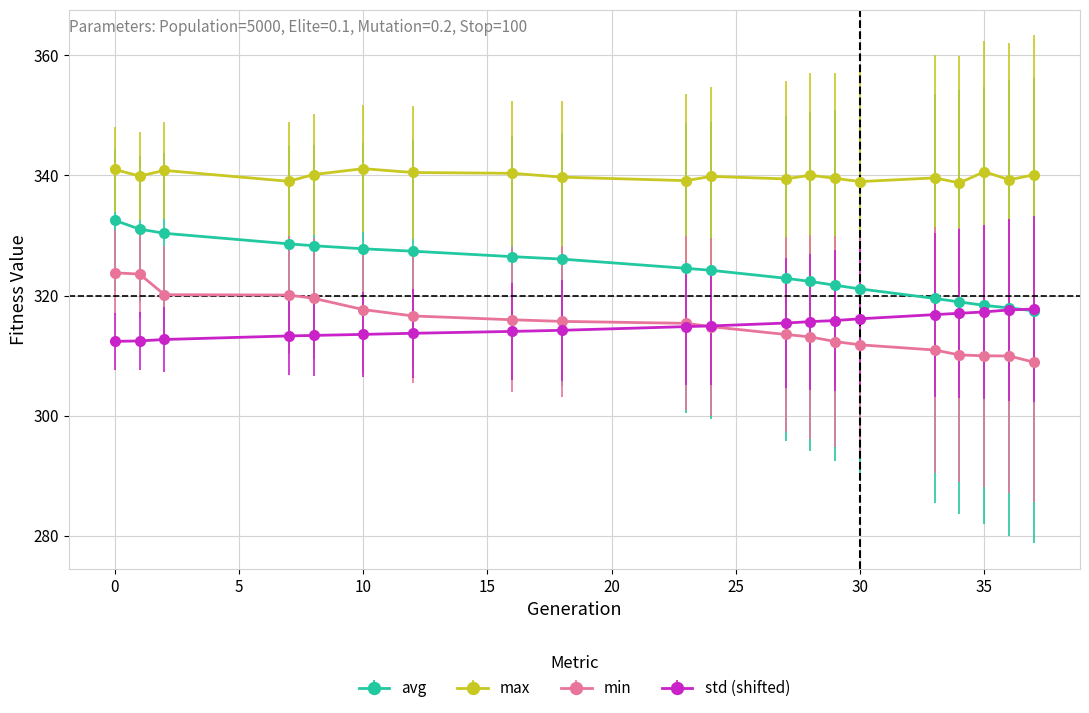

What is the value of the min point at the 17th from the left?

310.1